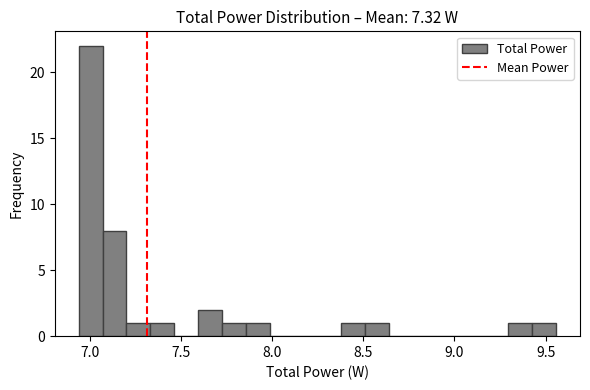

Around what value on the x-axis is the tallest bar? Give the approximate position of its centre, as read against the axis.

7.00